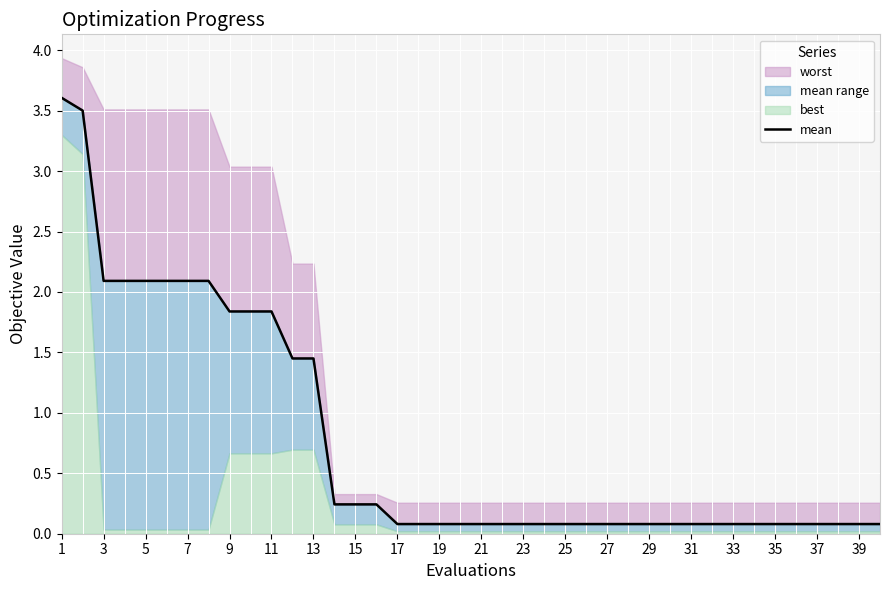

Reading right to left, extract all data points from this chart.

0.1	0.1	0.1	0.1	0.1	0.1	0.1	0.1	0.1	0.1	0.1	0.1	0.1	0.1	0.1	0.1	0.1	0.1	0.1	0.1	0.1	0.1	0.1	0.1	0.2	0.2	0.2	1.4	1.4	1.8	1.8	1.8	2.1	2.1	2.1	2.1	2.1	2.1	3.5	3.6